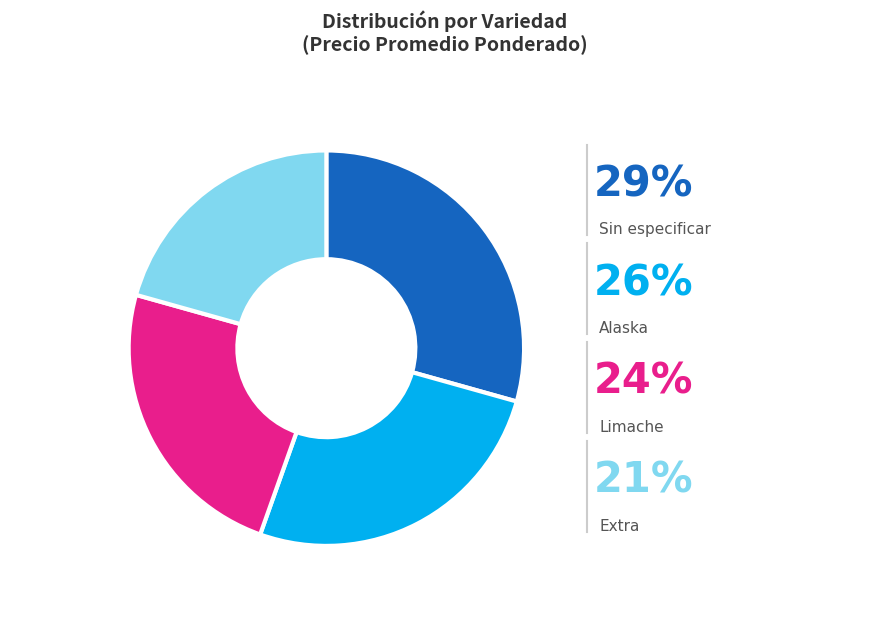

What is the total percentage of Extra and Limache?

44.6%